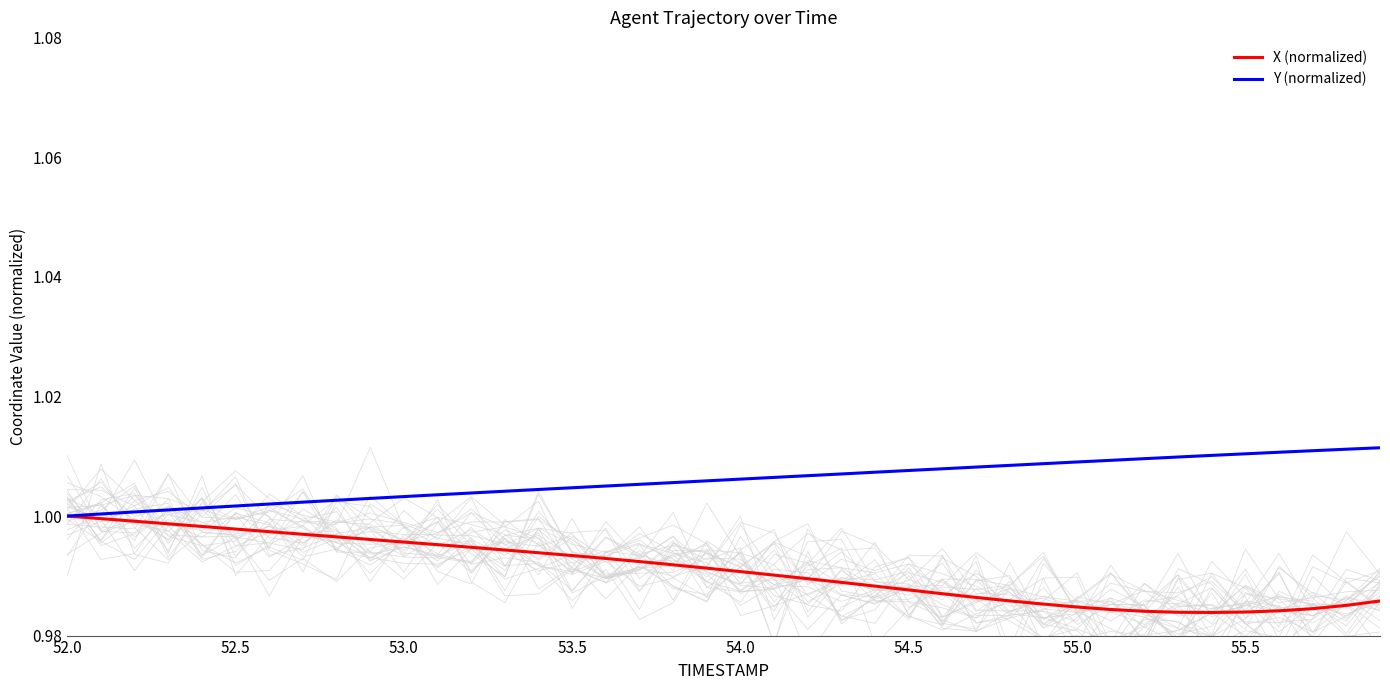

Which series has the largest total across all categories?

Y (normalized)